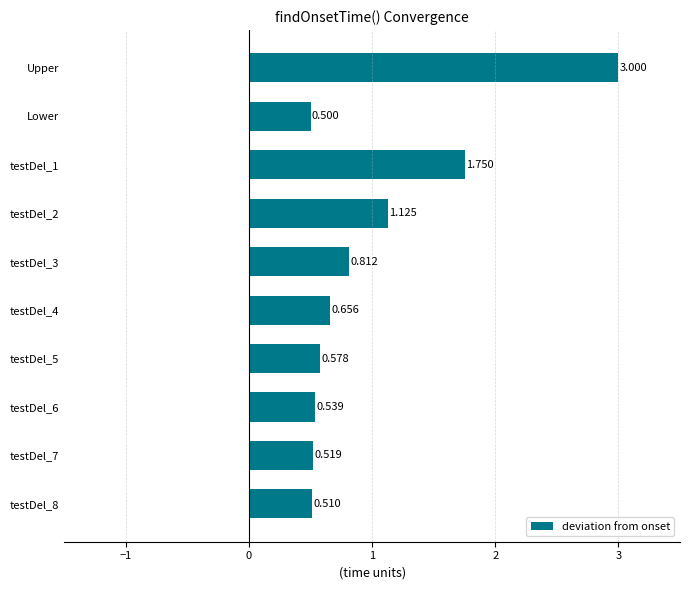

Which category has the lowest value across all series?

Lower